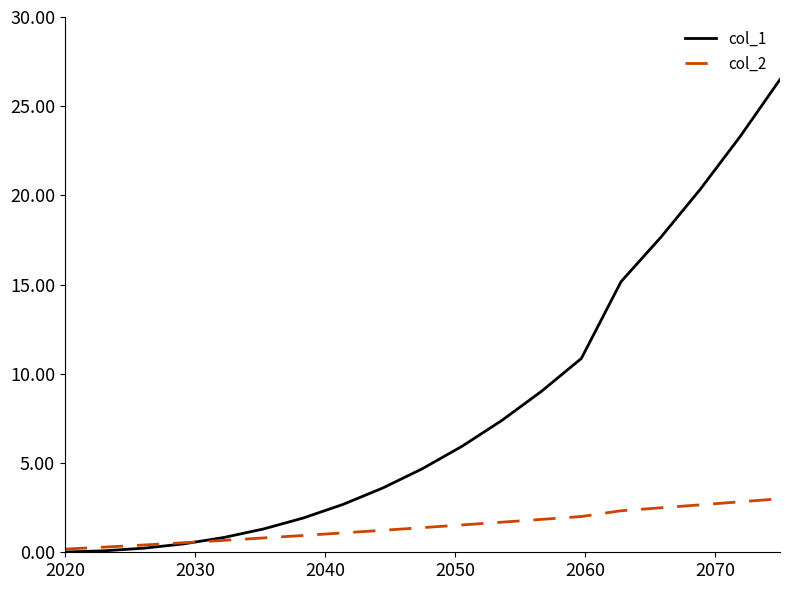

List the series in order of their overall mean, highest first.

col_1, col_2